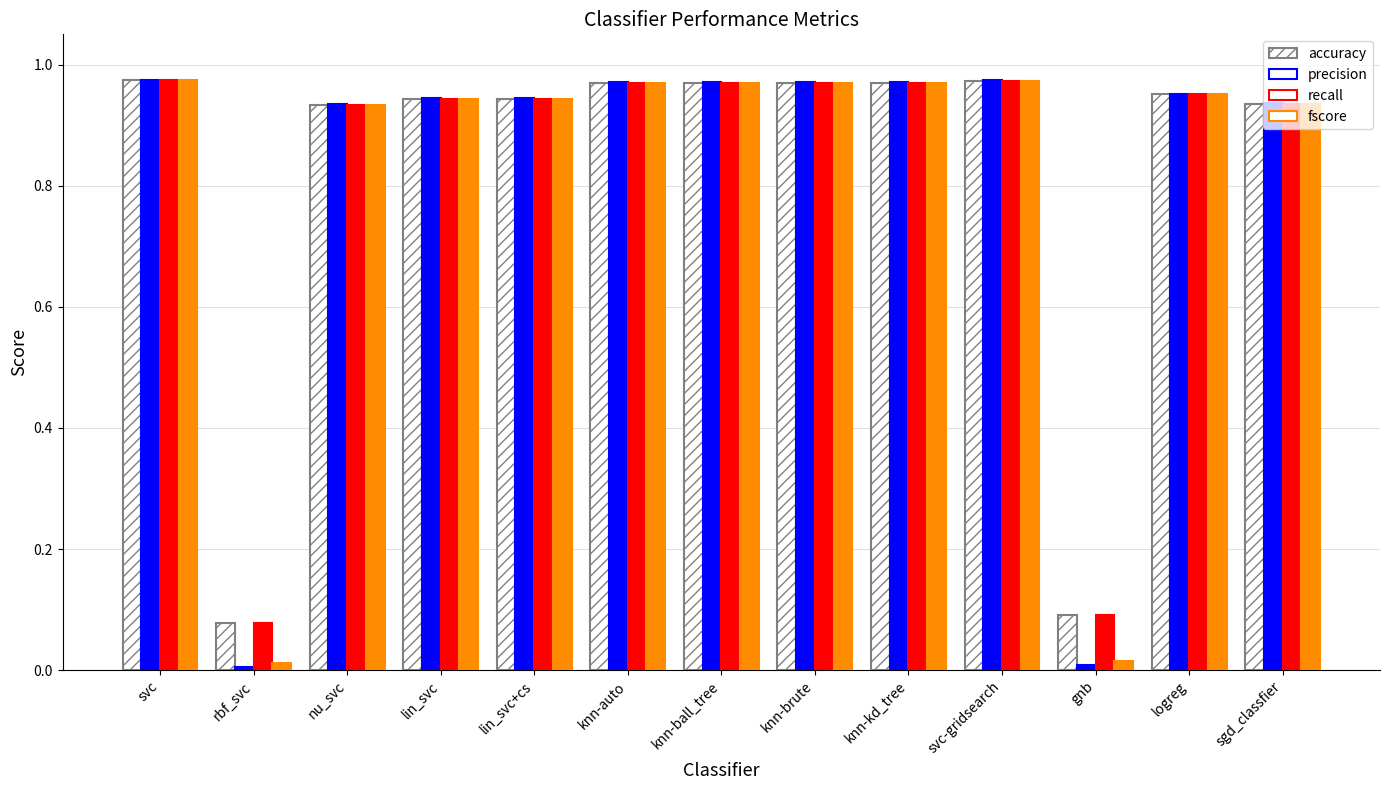

Is it true that precision equals 0.0 at gnb?

True